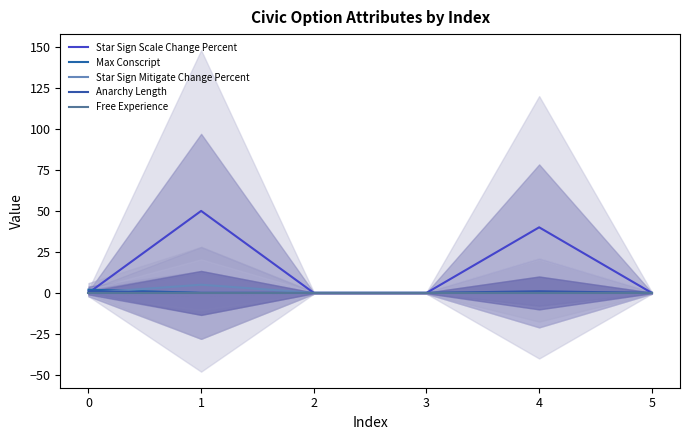

Rank the series at 5 from lowest to highest value.

Star Sign Scale Change Percent, Max Conscript, Star Sign Mitigate Change Percent, Anarchy Length, Free Experience